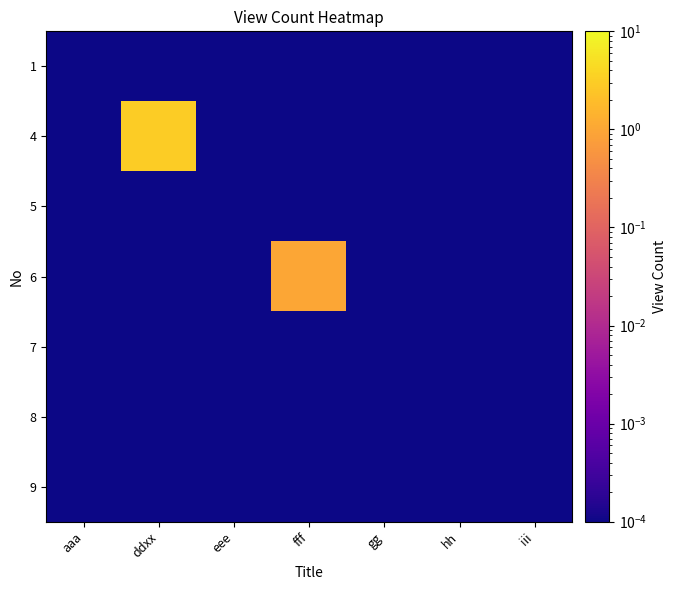

List the series in order of their peak value, lowest first.

1, 5, 7, 8, 9, 6, 4